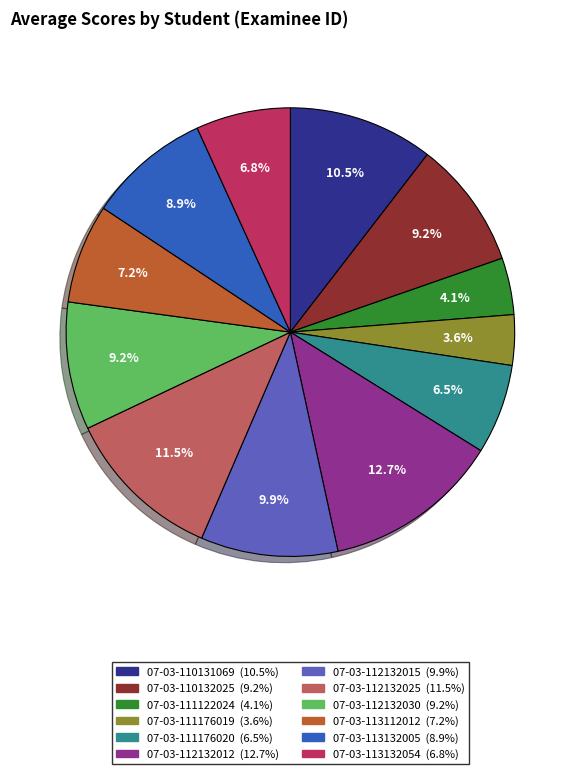

How much of the chart is everything except 07-03-112132012?

87.3%